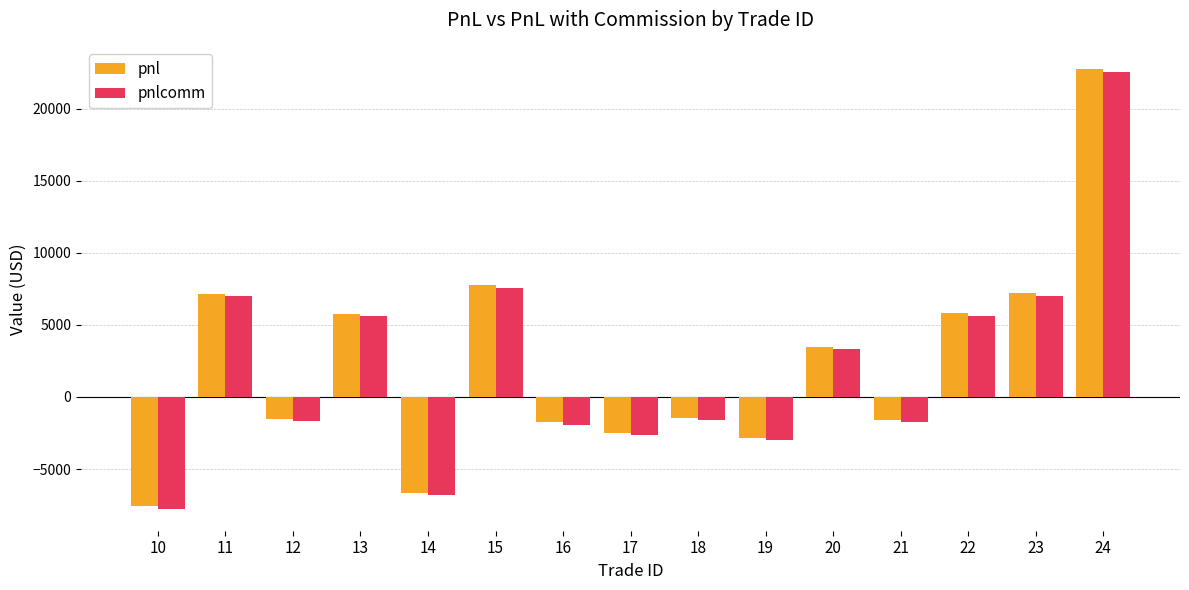

At which category is the sum across all series the highest?

24